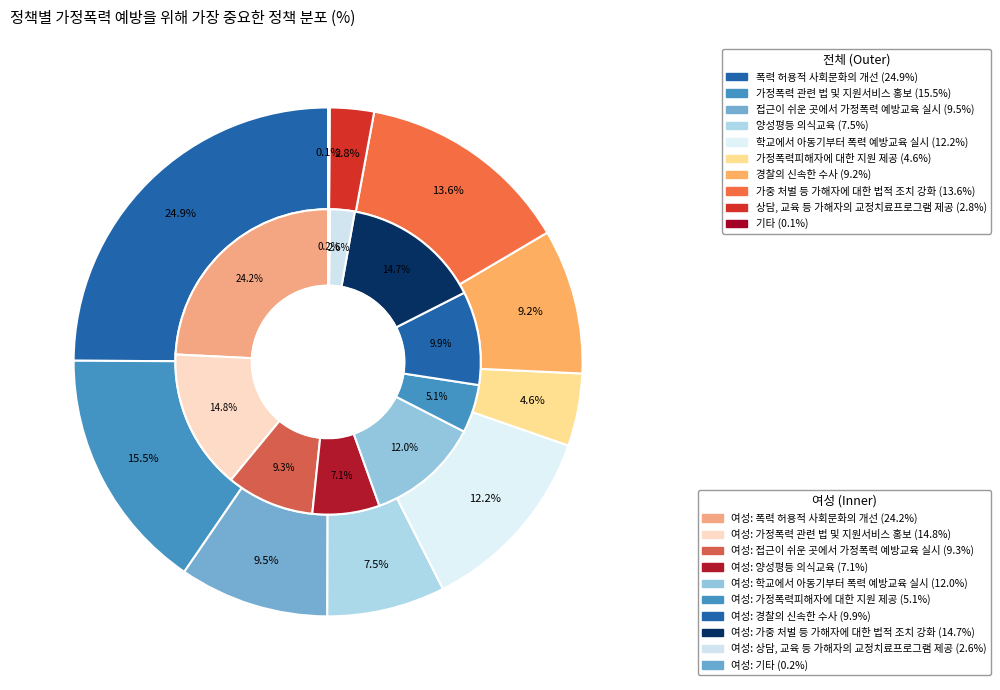

To the nearest percent, what is the average slice percentage?

10%